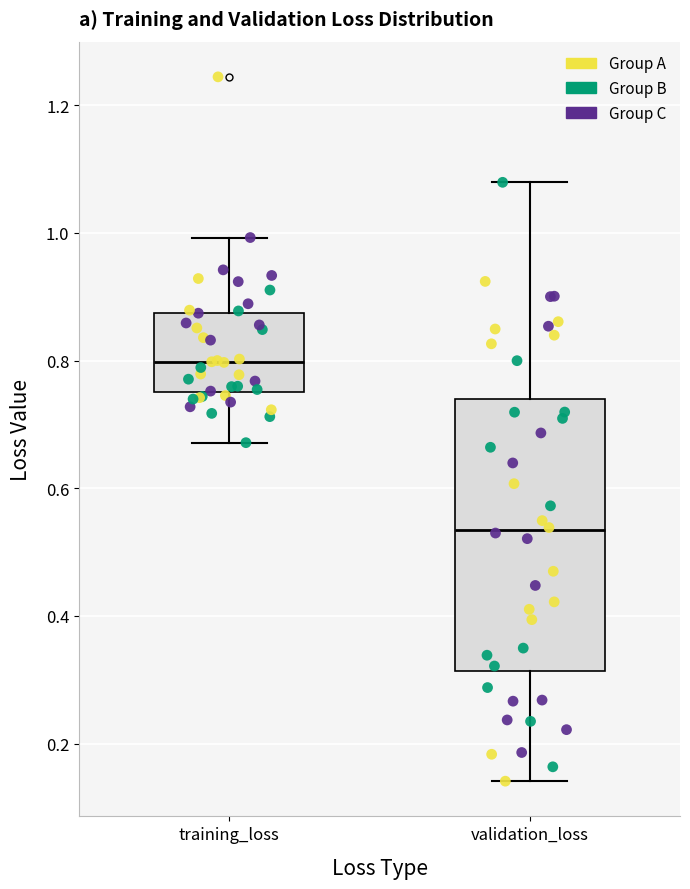

Where does the lower whisker of the box for validation_loss end on the y-axis? The values are not printed on the chart, so give them approximately, as read against the axis.

0.14